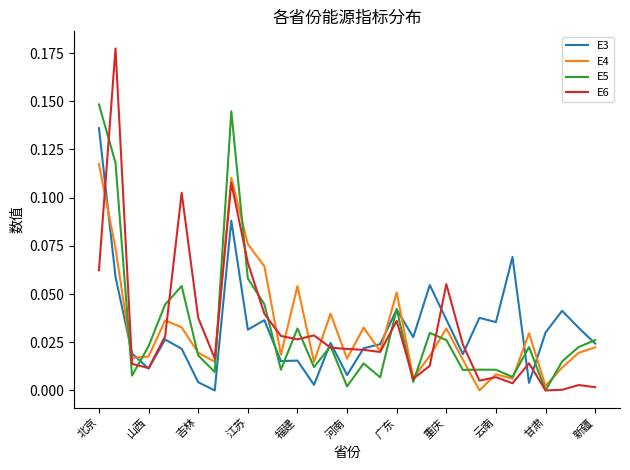

List the series in order of their peak value, lowest first.

E4, E3, E5, E6